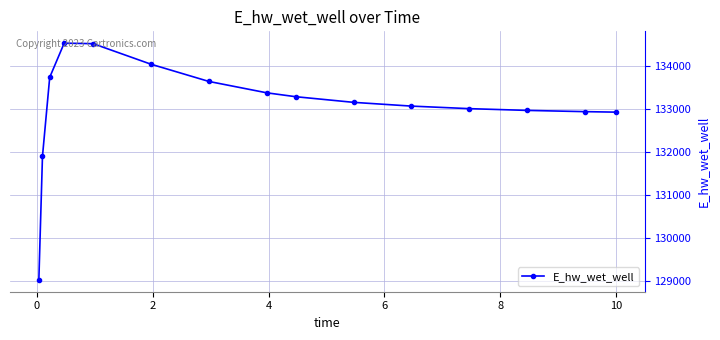

What is the smallest value displayed?

129037.4